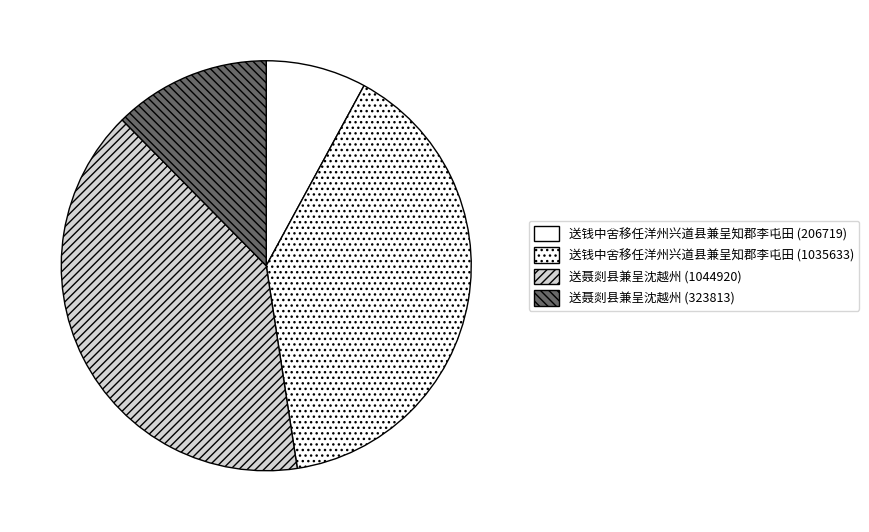

Does 送钱中舍移任洋州兴道县兼呈知郡李屯田 (1035633) account for over 50% of the chart?

No